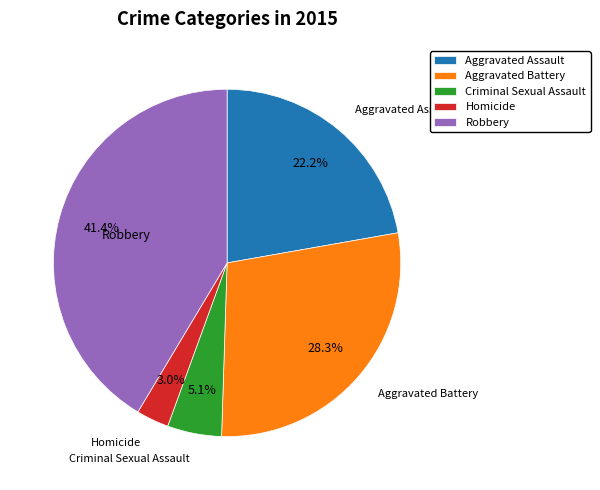

Which has a higher value, Aggravated Battery or Aggravated Assault?

Aggravated Battery